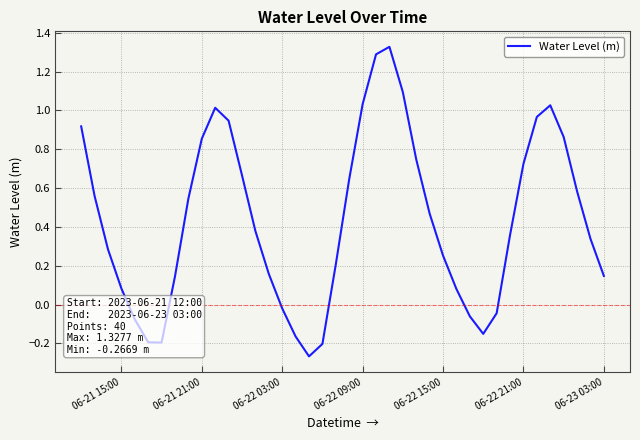

What is the minimum value shown in the chart?

-0.3